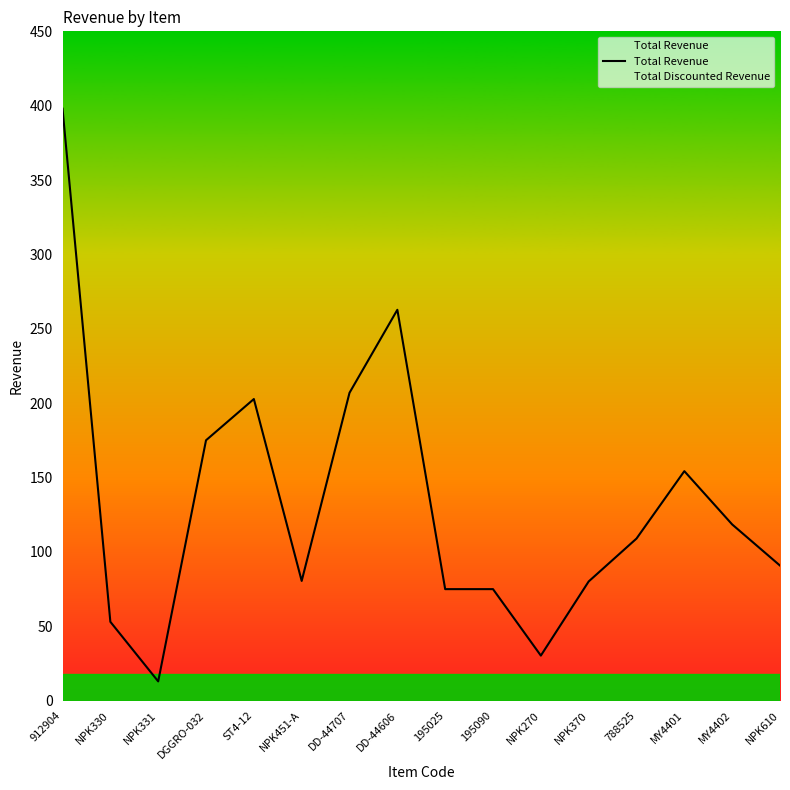

Reading left to right, list all the values displayed in this chart.

912904=398.0	NPK330=53.0	NPK331=13.0	DGGRO-032=175.1	ST4-12=202.8	NPK451-A=80.5	DD-44707=207.0	DD-44606=262.8	195025=75.0	195090=75.0	NPK270=30.3	NPK370=80.2	788525=109.0	MY4401=154.3	MY4402=118.5	NPK610=90.8